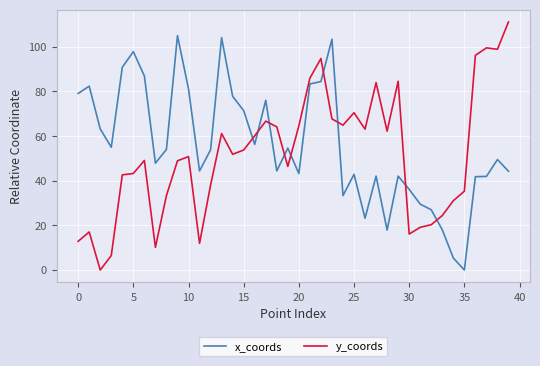

Which series ends up on top after the final intersection of y_coords and x_coords?

y_coords